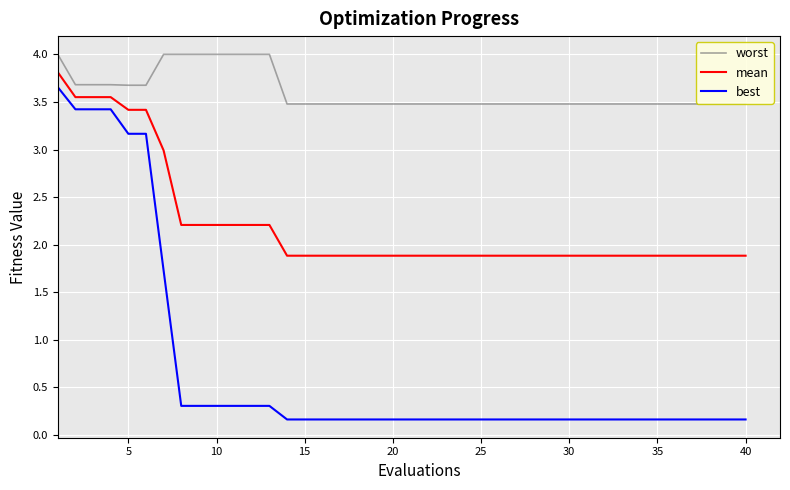

What is the maximum value shown in the chart?

4.0